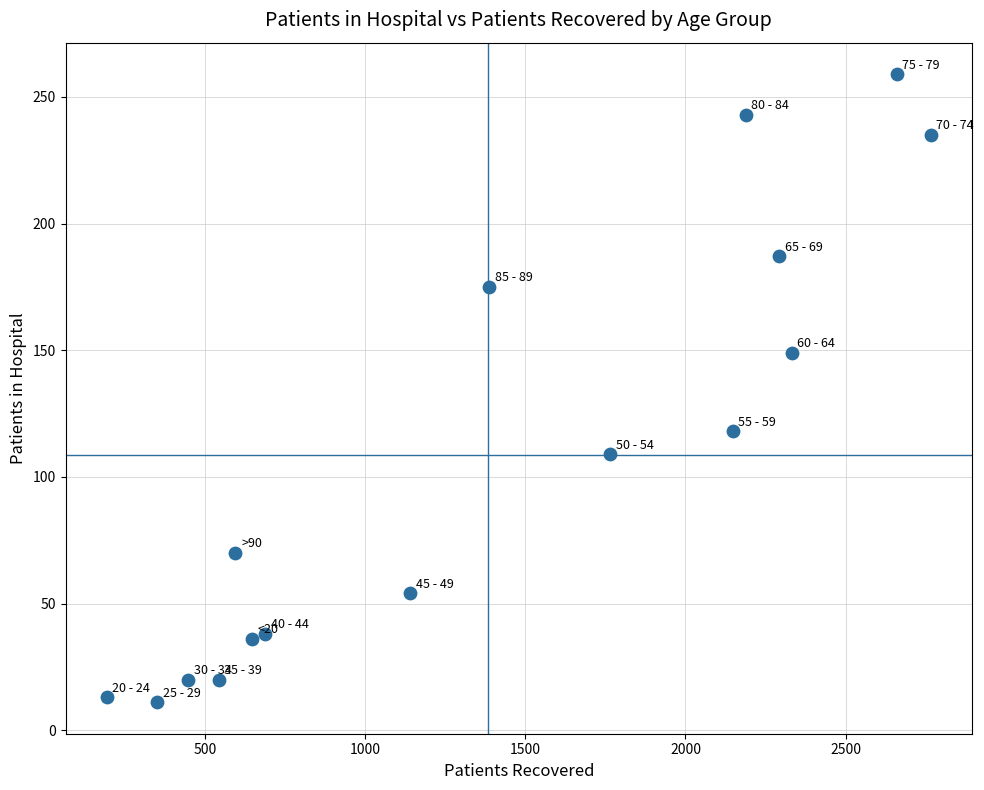

What is the range of Y values (max minus min)?

248